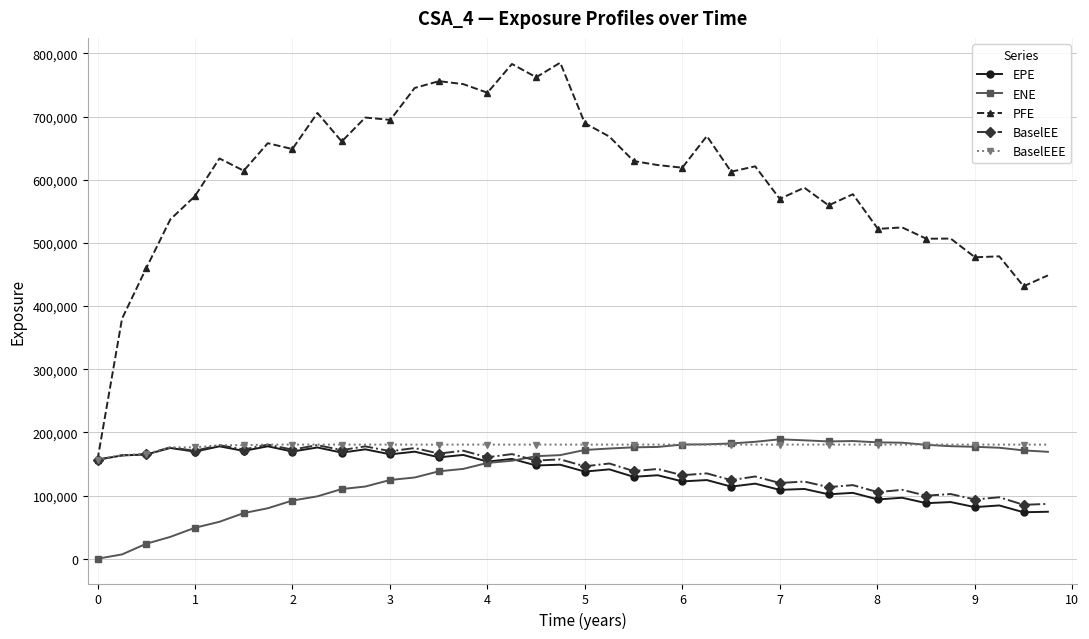

Which series has the largest range (max minus min)?

PFE